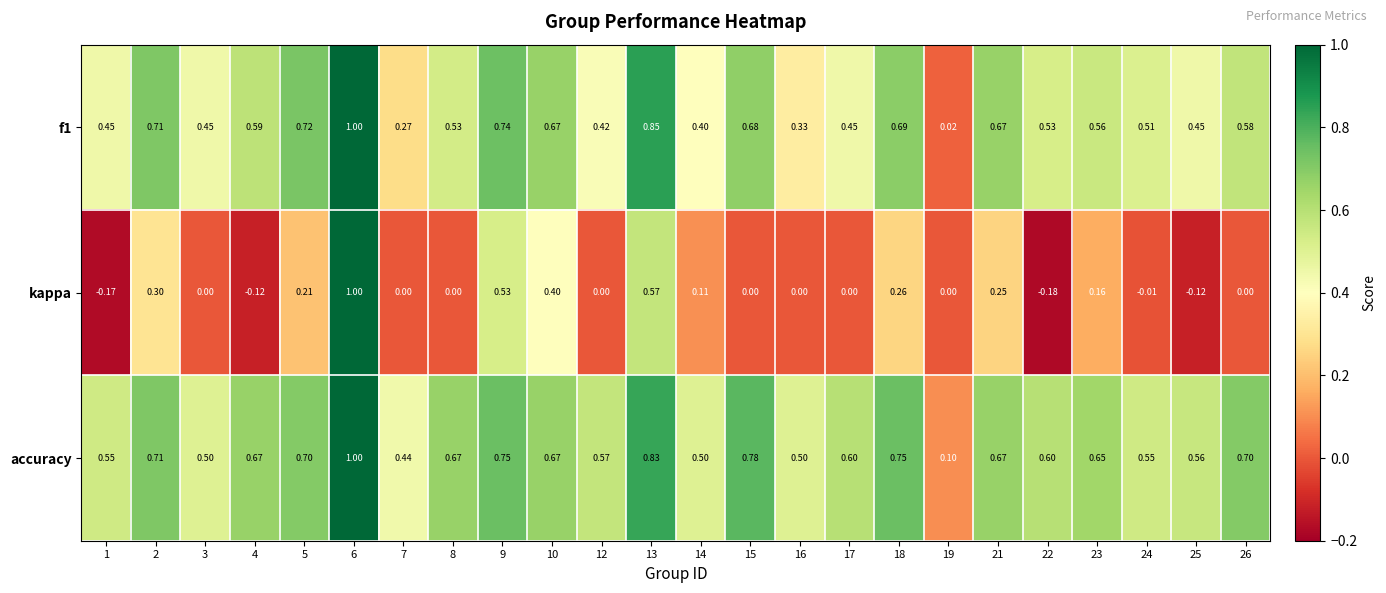

Which series has the largest total across all categories?

accuracy